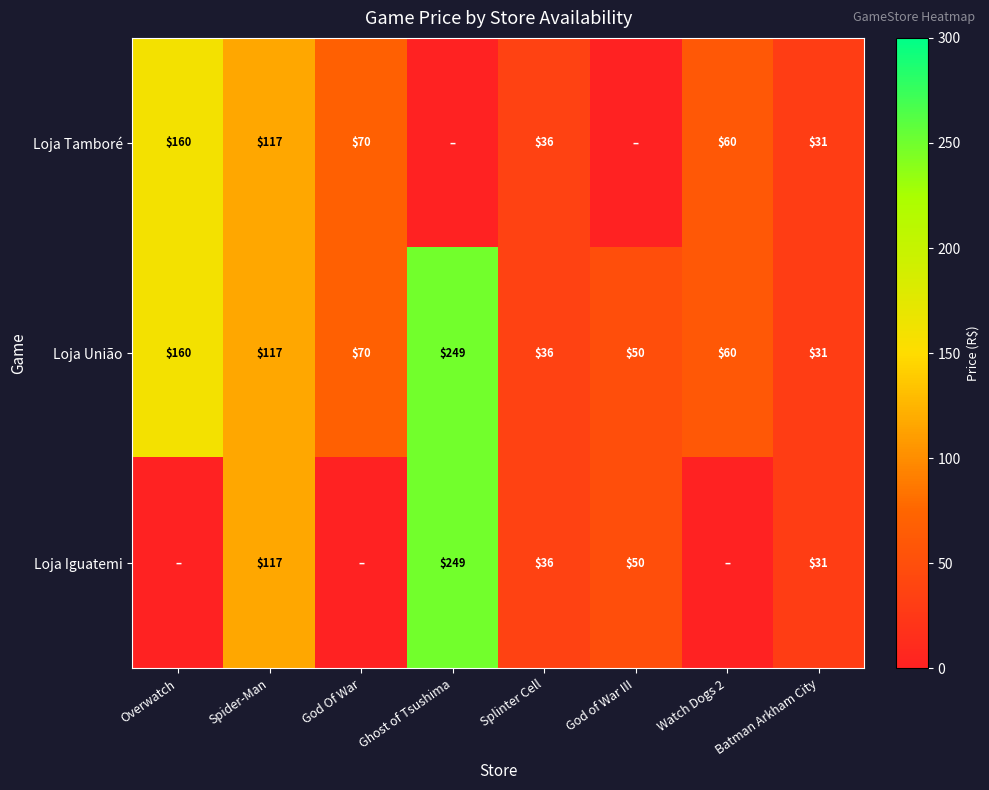

What is the total value across all series at Batman Arkham City?

93